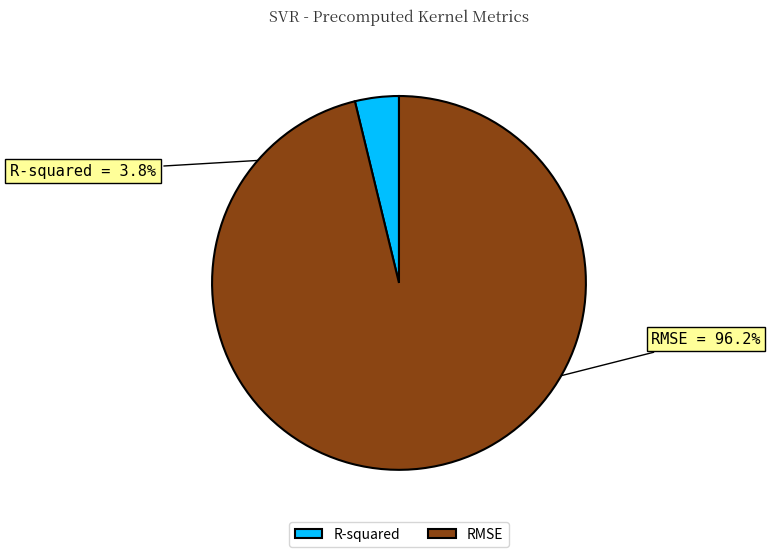

What is the smallest slice in the pie chart?

R-squared